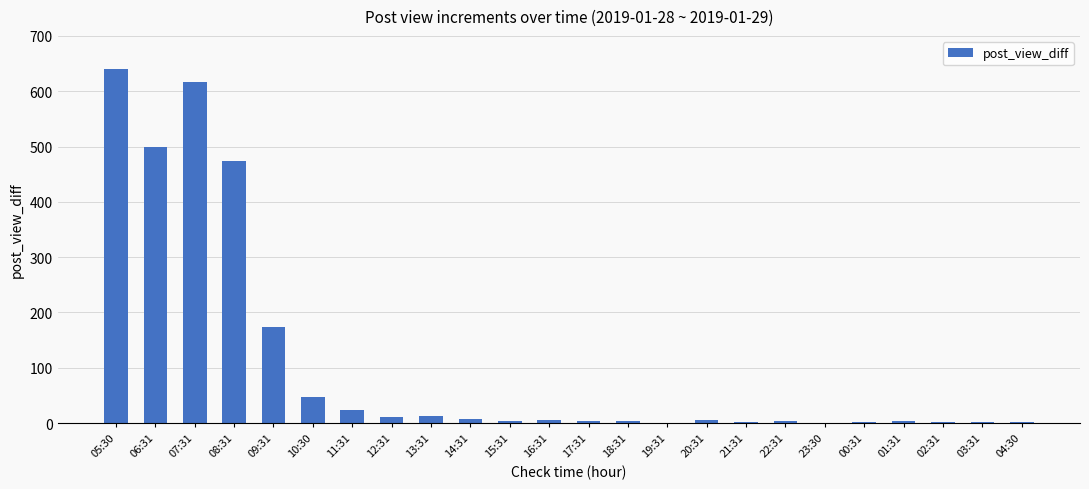

What is the ratio of the value at 05:30 to the value at 09:31?

3.7